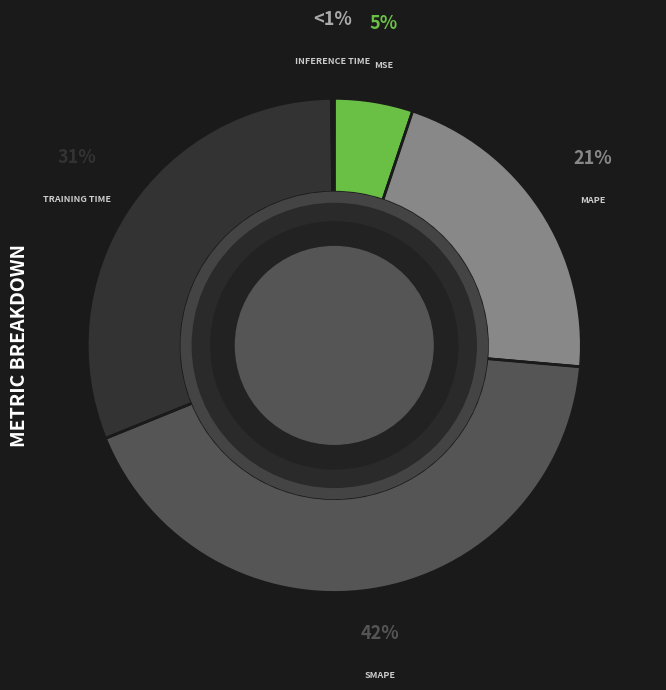

What is the smallest slice in the pie chart?

Inference Time